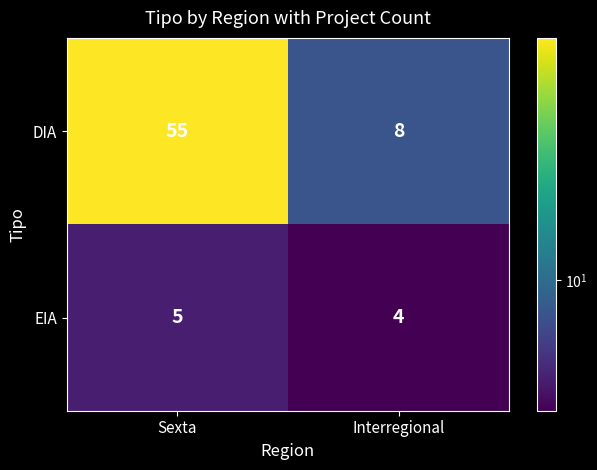

Where is EIA nearest to the value 4?

Interregional